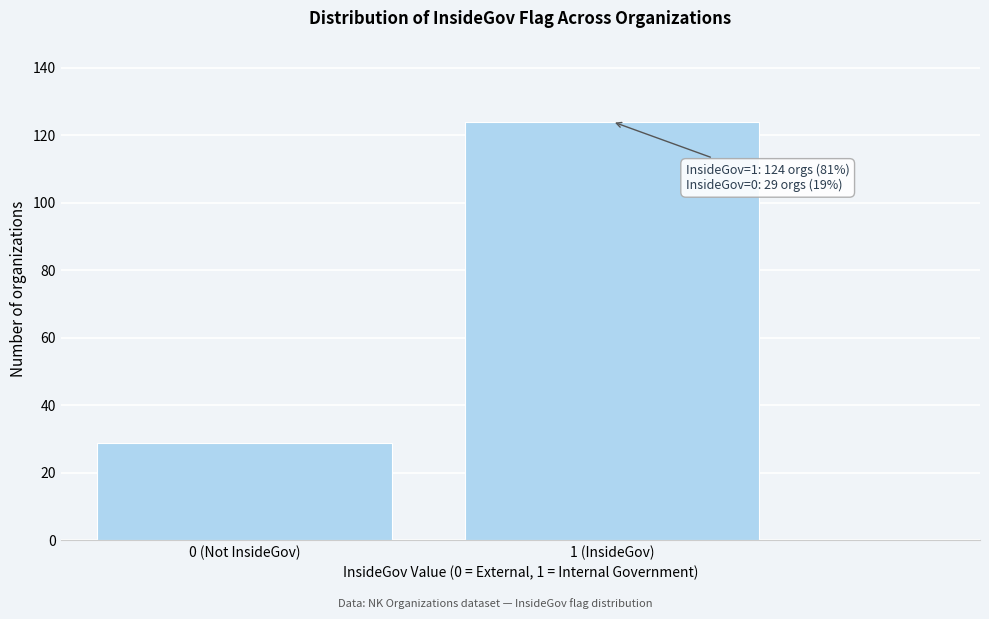

Reading left to right, transcribe all the data shown in this chart.

0 (Not InsideGov)=29	1 (InsideGov)=124